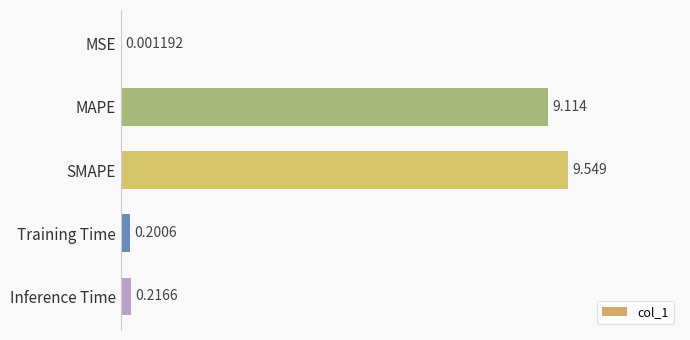

Which category has the highest value across all series?

SMAPE